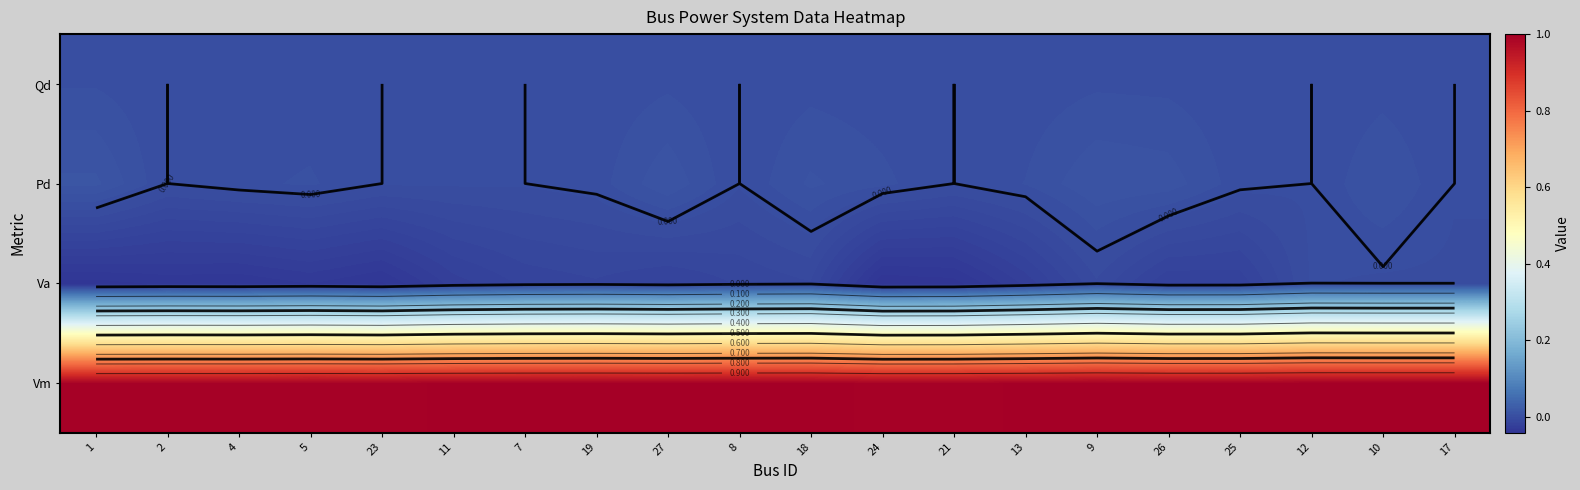

At which category is the sum across all series the highest?

9